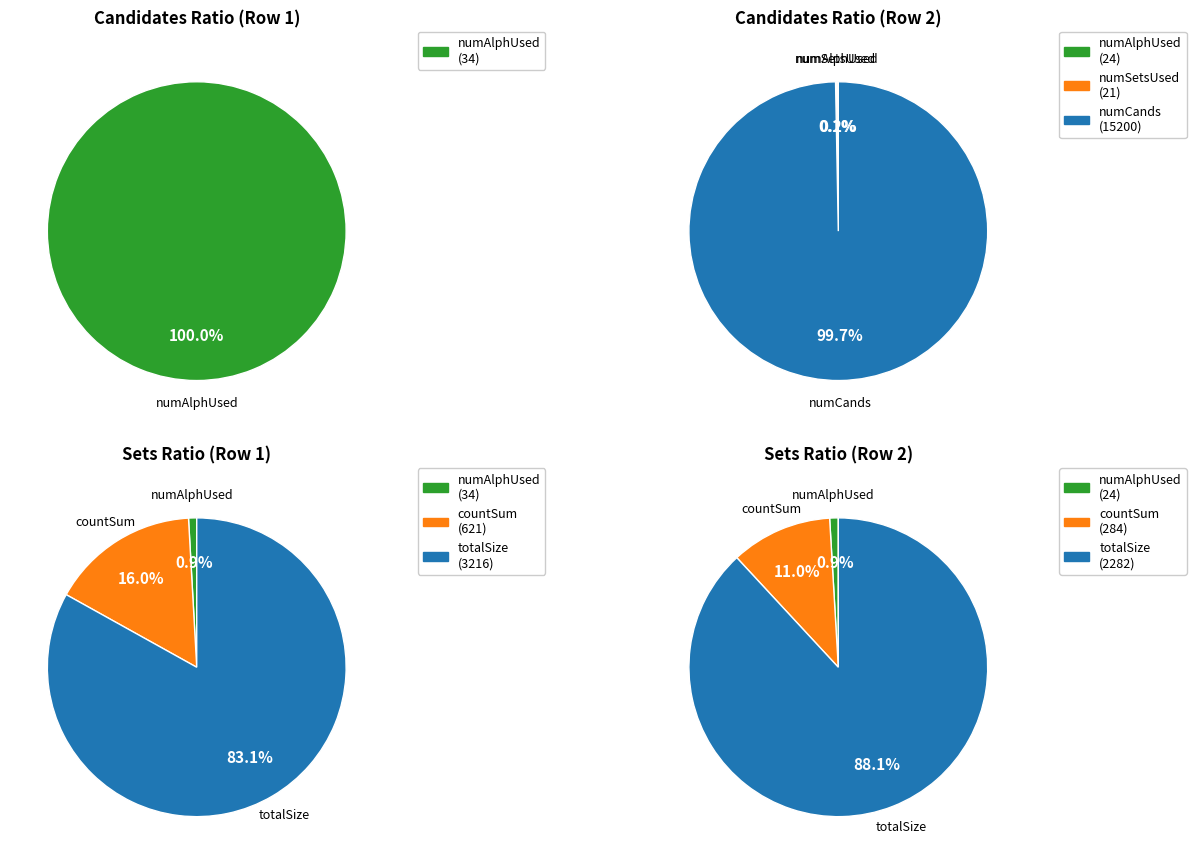

Does any single category account for the majority?

Yes